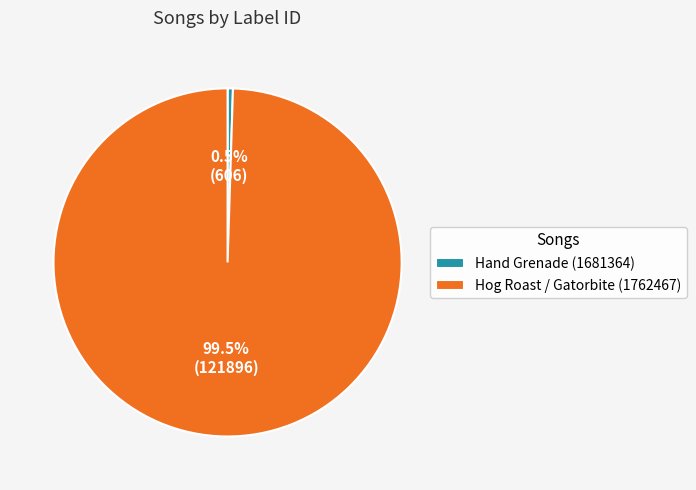

What is the smallest slice in the pie chart?

Hand Grenade (1681364)